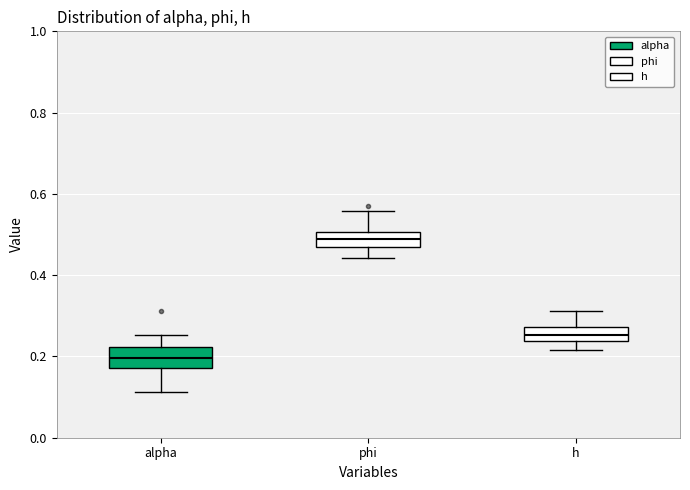

Reading left to right, transcribe this box plot: for each box, give where its median line is, the range the box spans, and where its two whiskers end, as read against the y-axis. The values are not printed on the chart, so give them approximately, as read against the axis.

alpha: median 0.20, box 0.18 to 0.22, whiskers 0.12 to 0.26
phi: median 0.50 (inside the box), box 0.46 to 0.50, whiskers 0.44 to 0.56
h: median 0.26, box 0.24 to 0.28, whiskers 0.22 to 0.32